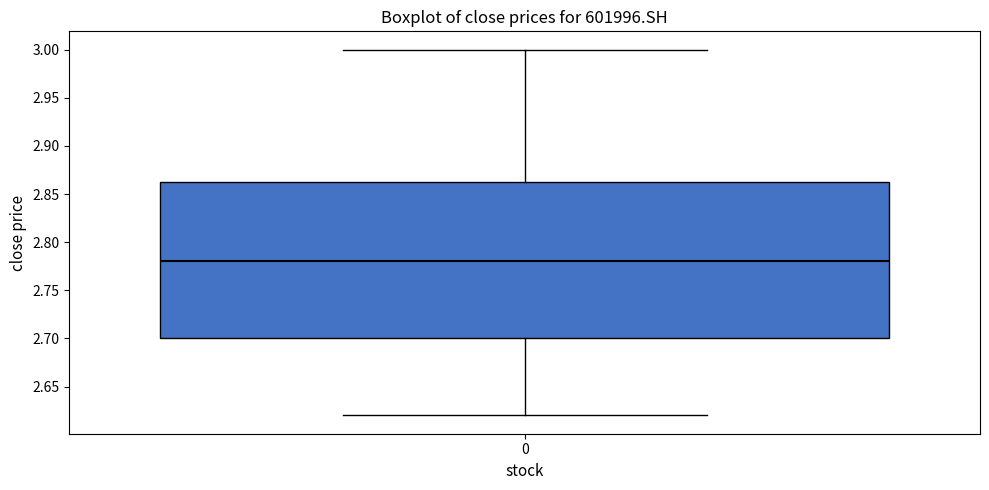

Read this box plot against the y-axis: the position of the median line, the range covered by the box, and the ends of both whiskers. The values are not printed on the chart, so give them approximately, as read against the axis.

median 2.780, box 2.700 to 2.865, whiskers 2.620 to 3.000